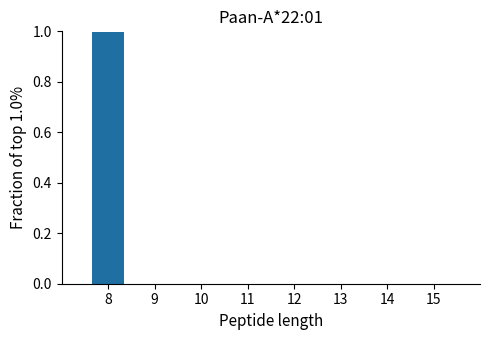

What is the sum of all values?

1.0